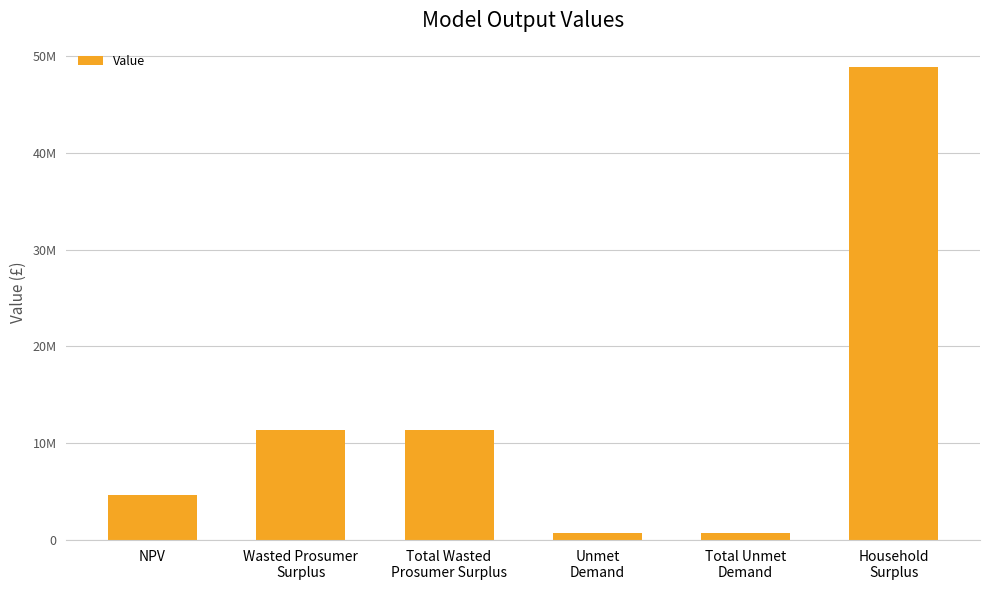

Reading right to left, list all the values displayed in this chart.

Household
Surplus=48812609.4	Total Unmet
Demand=714329.6	Unmet
Demand=714329.6	Total Wasted
Prosumer Surplus=11359234.2	Wasted Prosumer
Surplus=11359234.2	NPV=4604820.0